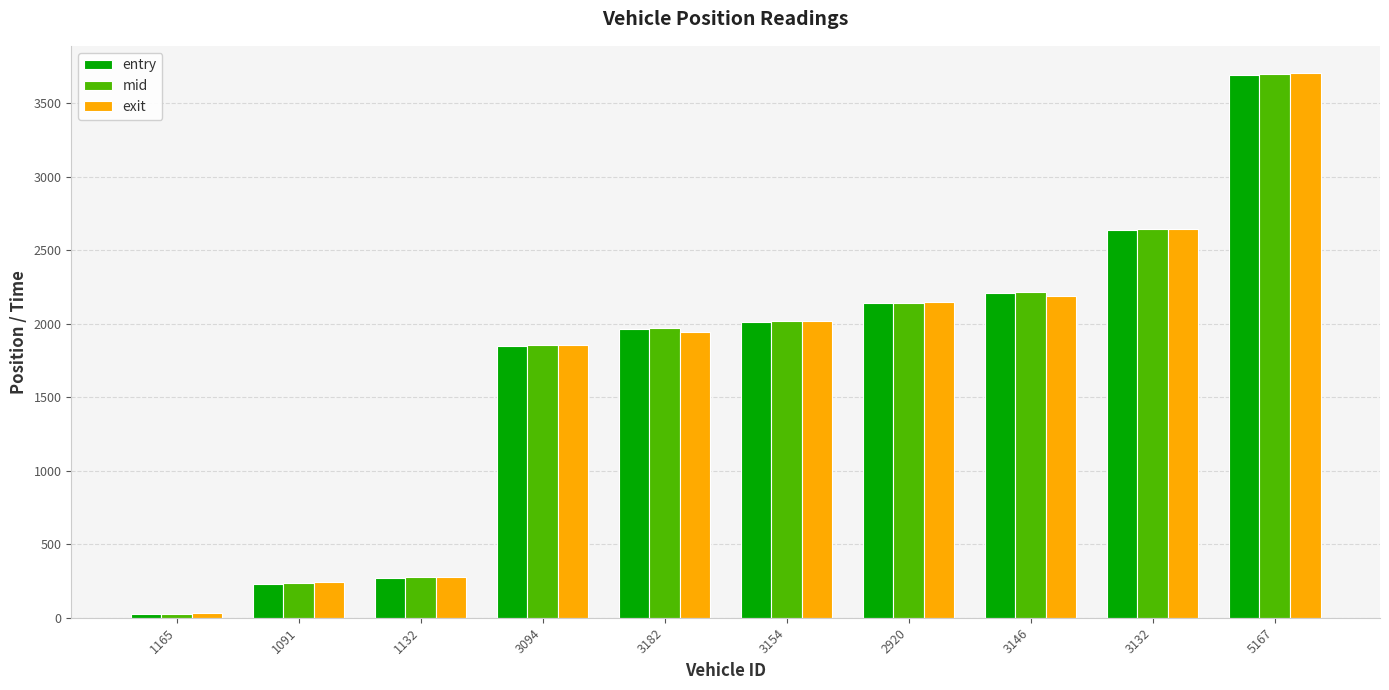

The value of exit at 3094 is 964.3. True or false?

False